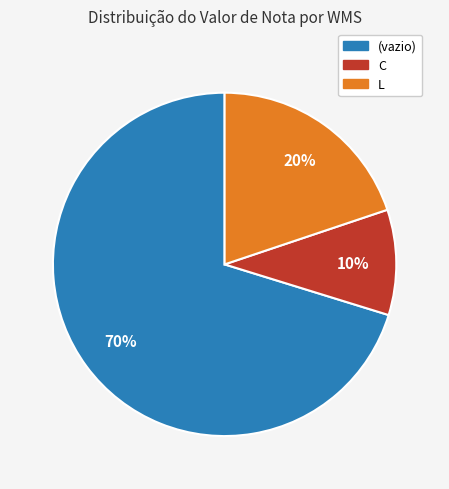

Does any single category account for the majority?

Yes